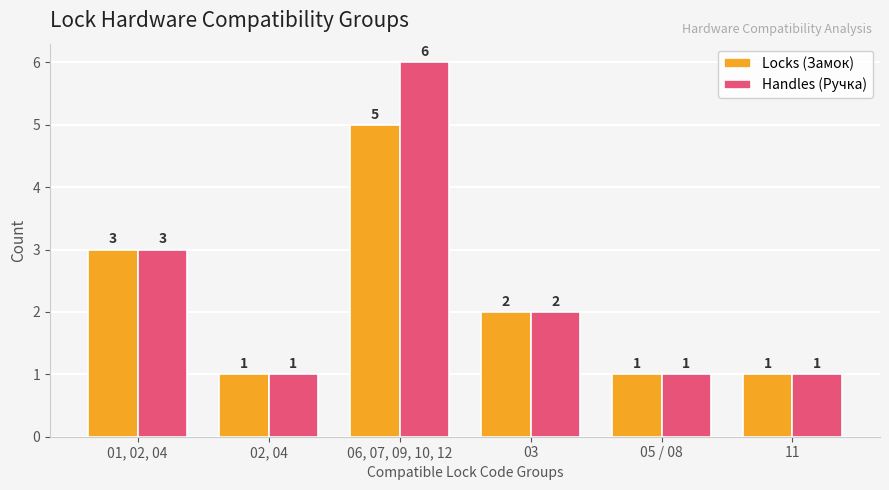

Which series has the largest total across all categories?

Handles (Ручка)